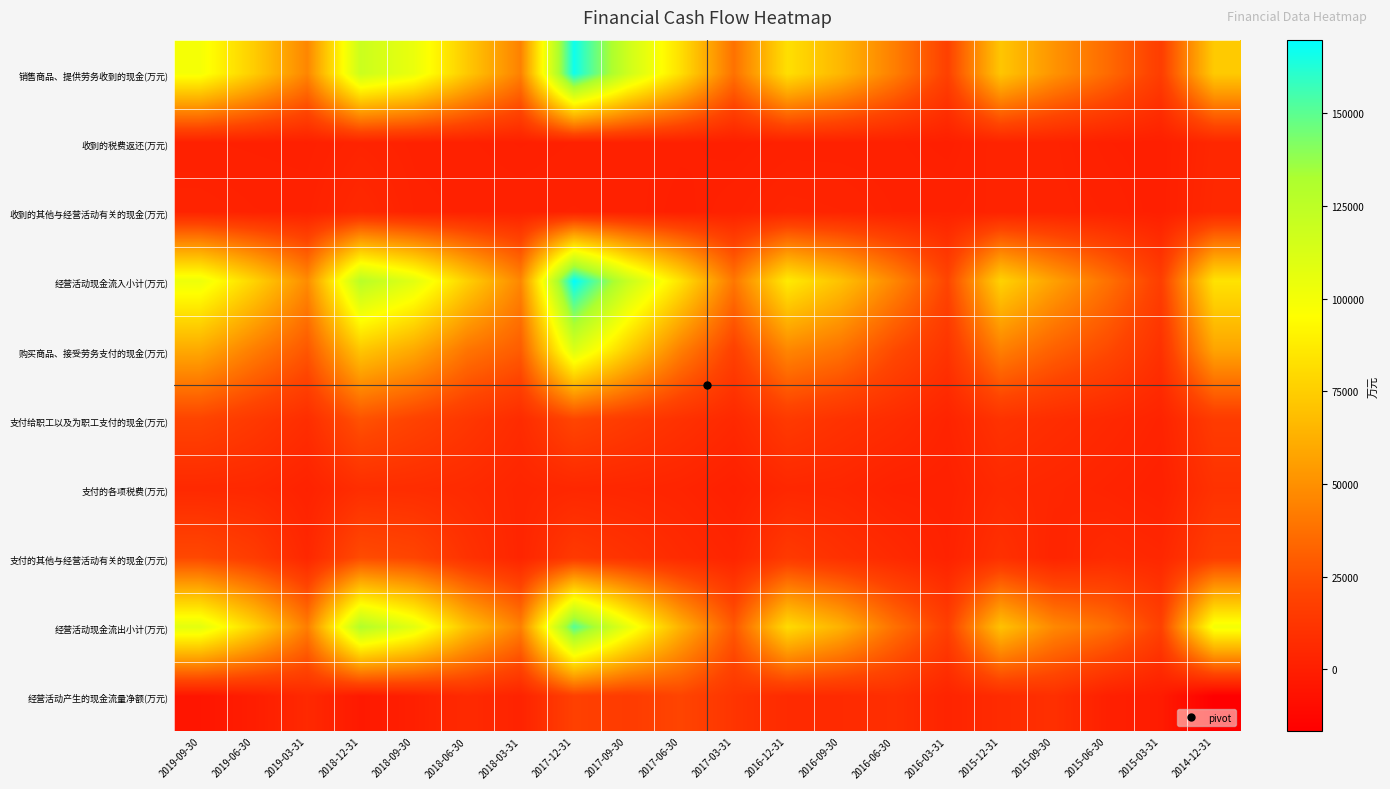

What is the maximum value shown in the chart?

169919